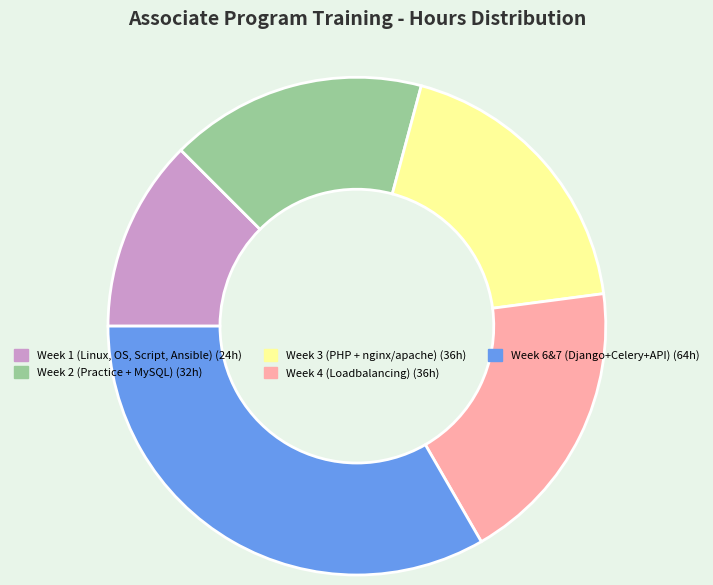

Does any single category account for the majority?

No